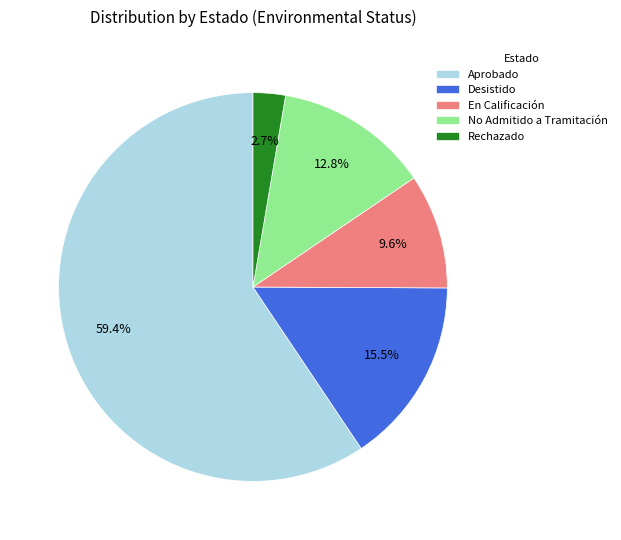

Approximately how many times larger is the value at Desistido compared to Aprobado?

0.3